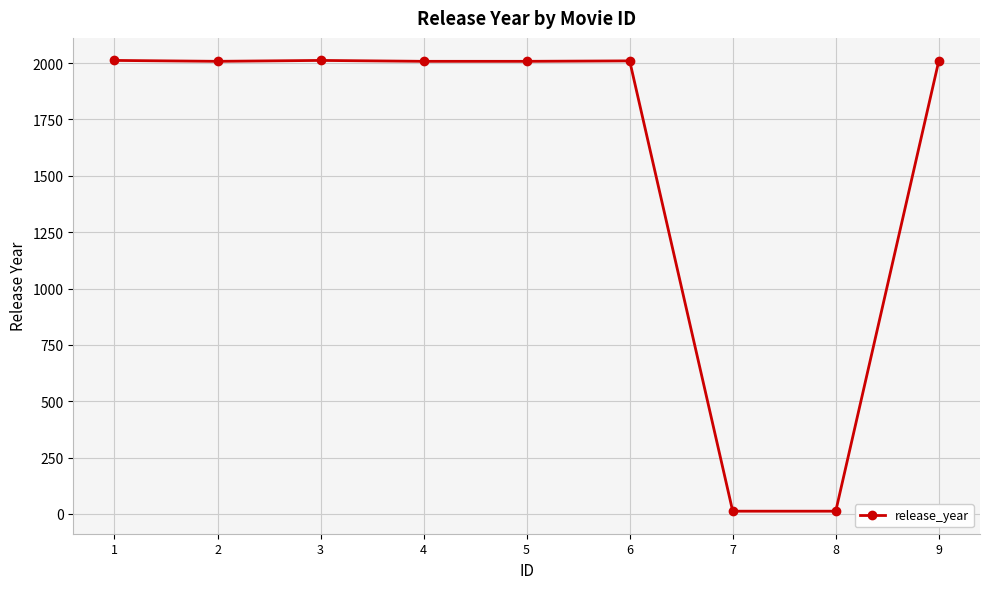

Is it true that the value at 1 is 3264?

False